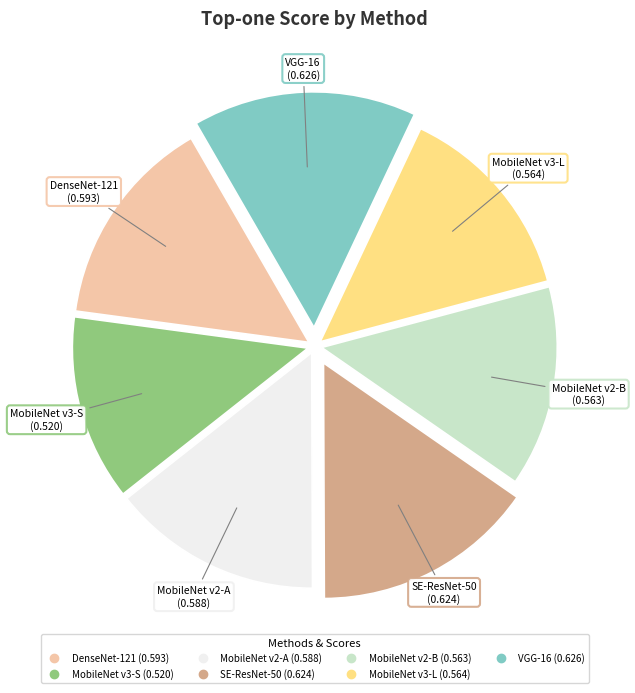

Which has a higher value, MobileNet v2-A or MobileNet v2-B?

MobileNet v2-A